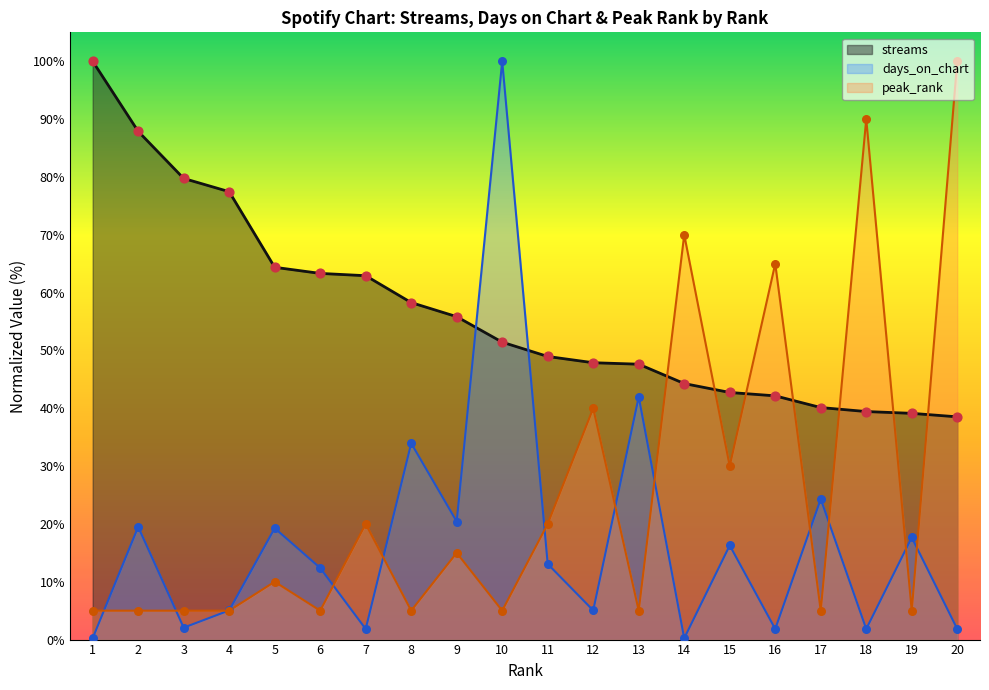

Which series has the largest total across all categories?

streams